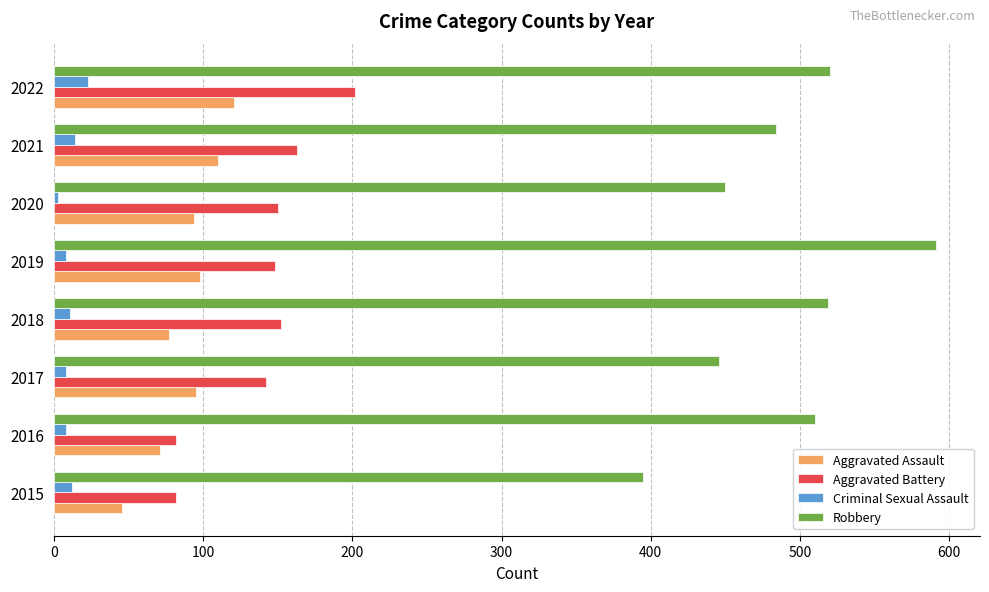

The value of Aggravated Assault at 2016 is 42. True or false?

False